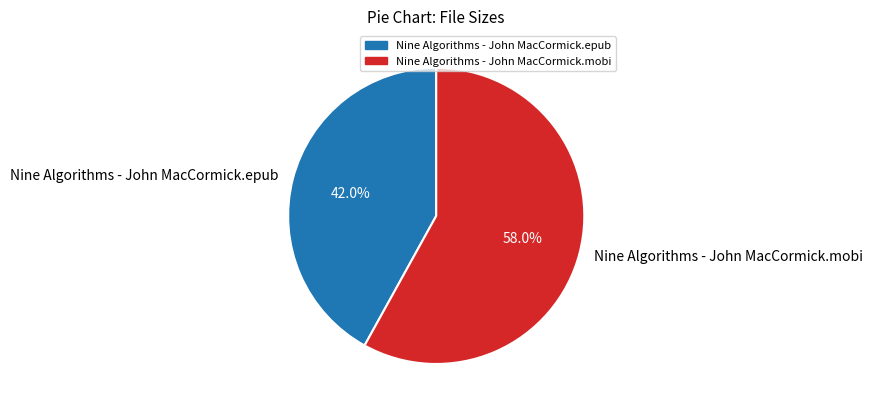

Is it true that Nine Algorithms - John MacCormick.epub is 42% of the pie?

True